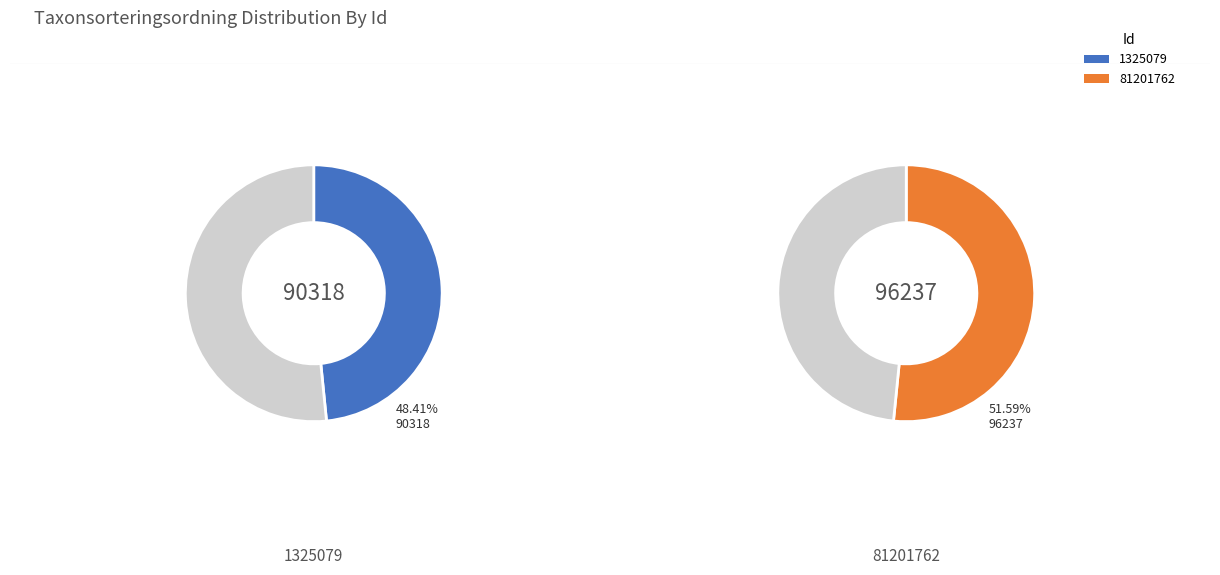

What is the change in value from 1325079 to 81201762?

+5919